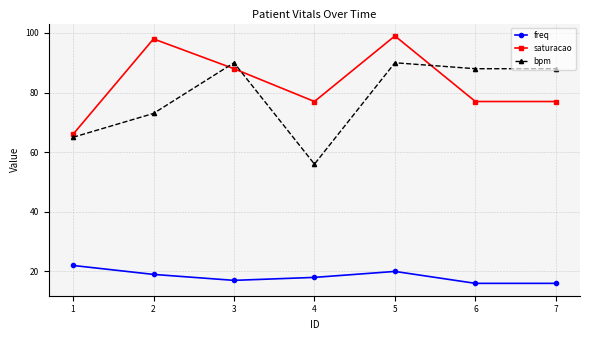

Where do bpm and saturacao first cross each other?

2 and 3